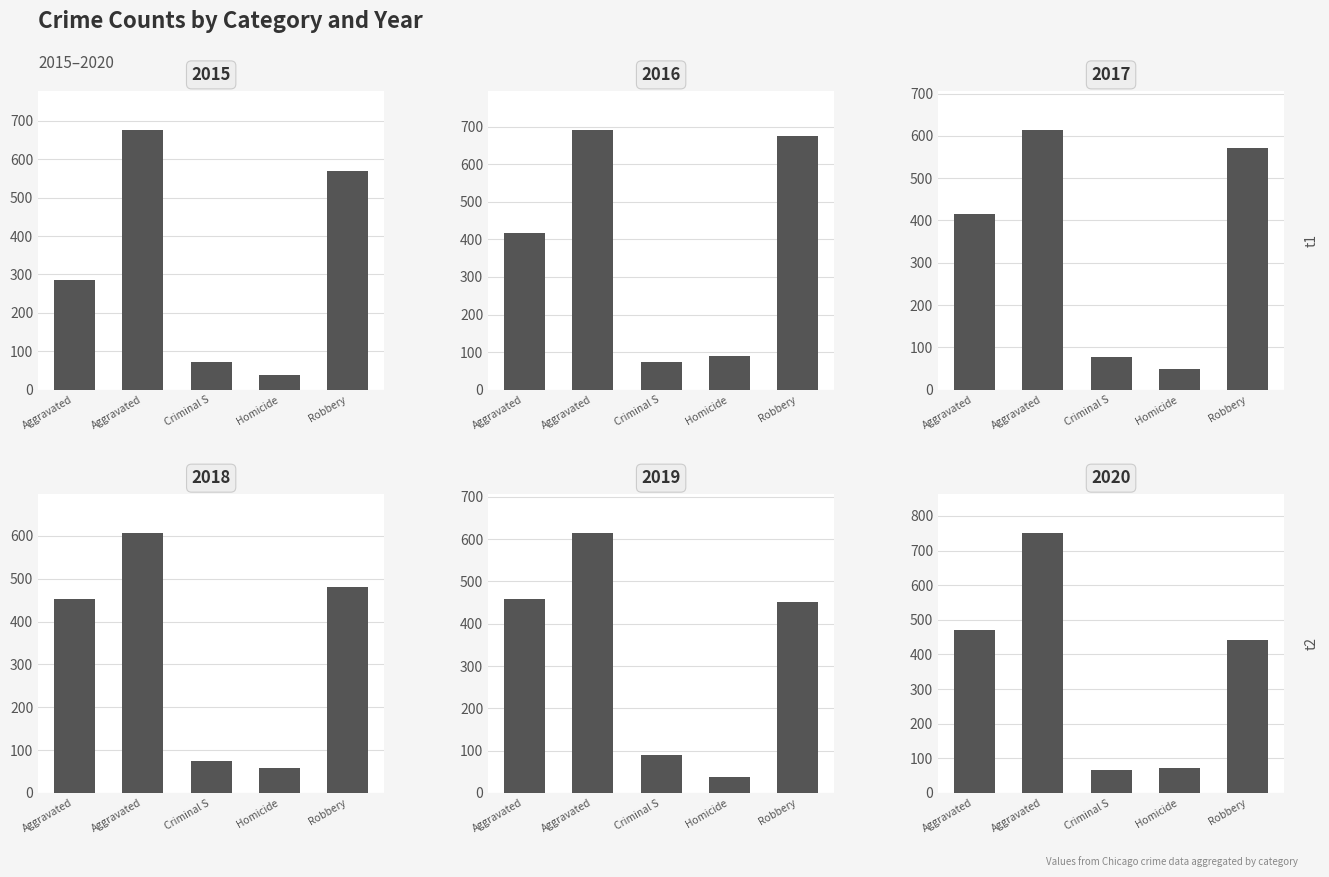

At which label is 2016 closest to 383?

Aggravated